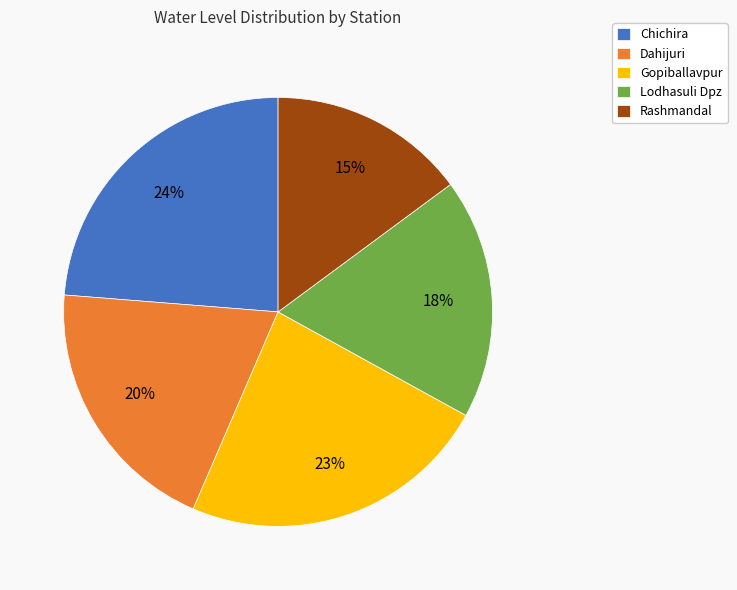

What percentage is the Rashmandal slice, to the nearest percent?

15%